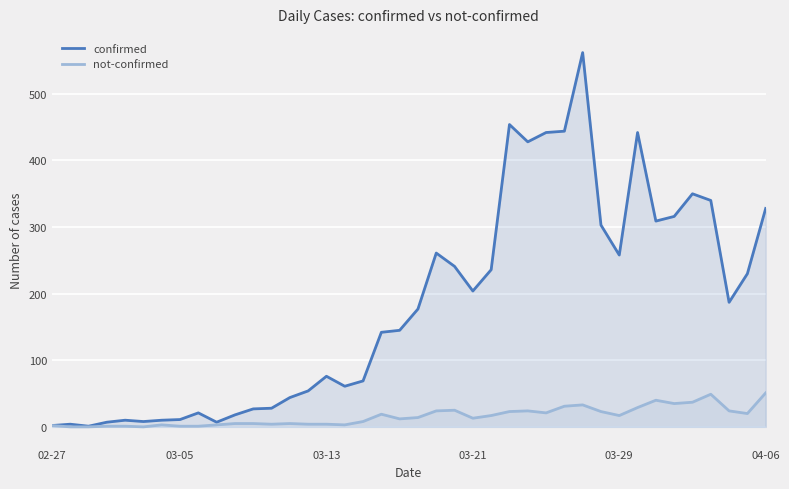

Which series has the largest range (max minus min)?

confirmed